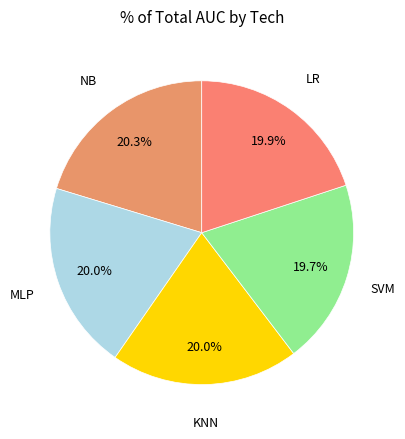

How many segments does this pie chart have?

5